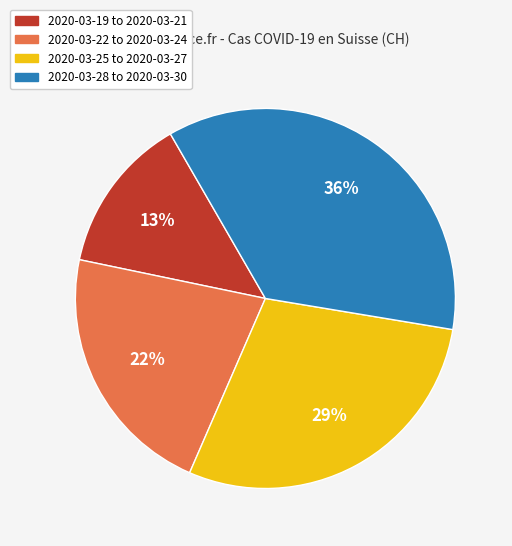

Do 2020-03-22 to 2020-03-24 and 2020-03-28 to 2020-03-30 together represent more than half of the pie?

Yes